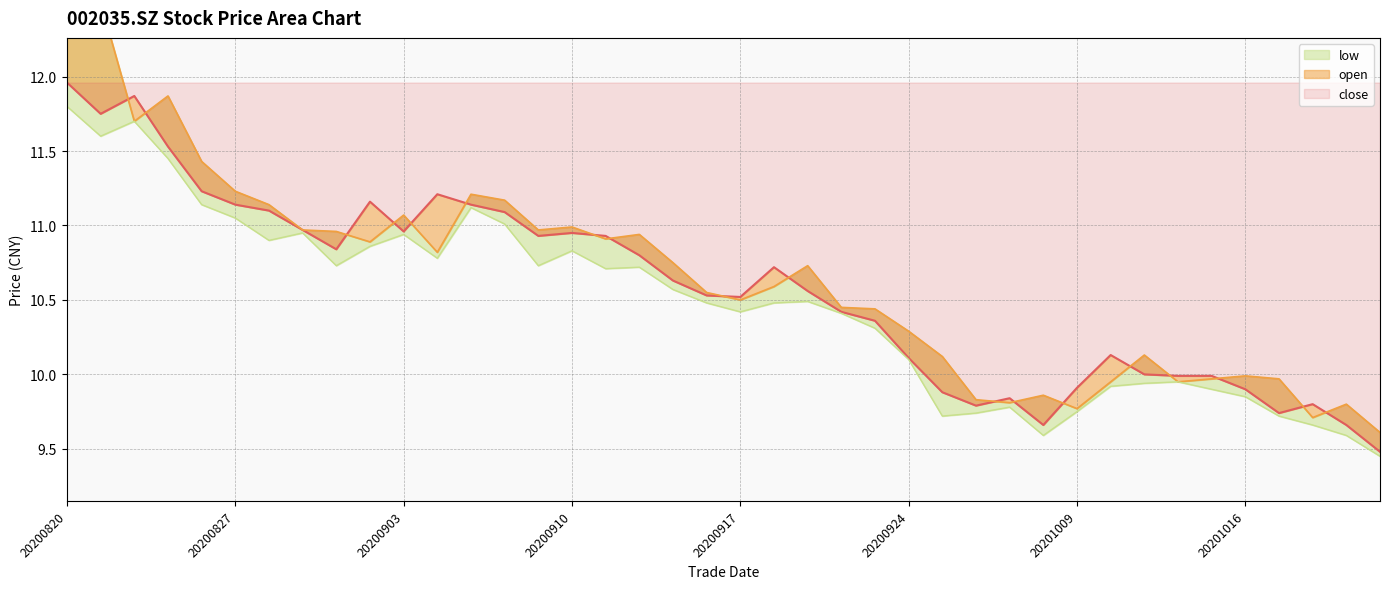

What is the value of the low point at the 23rd from the left?

10.5